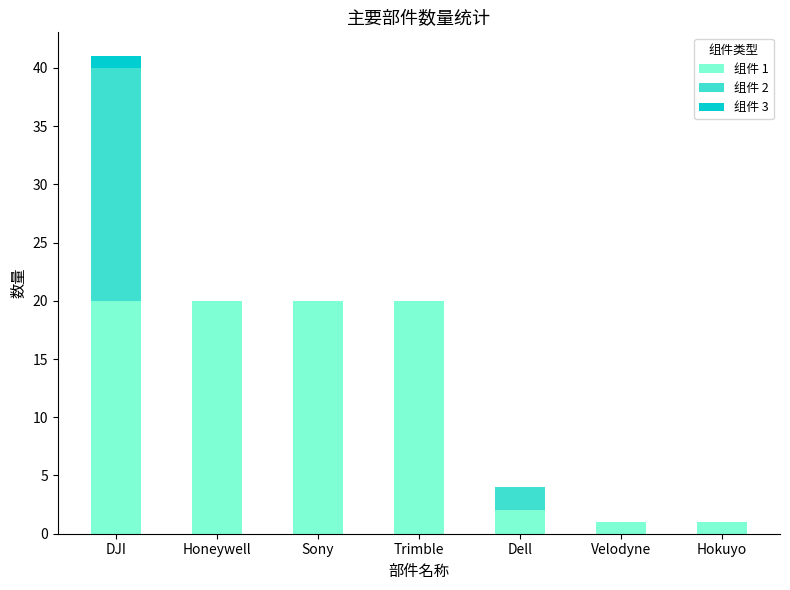

What are all the series names shown in the legend?

组件 1, 组件 2, 组件 3